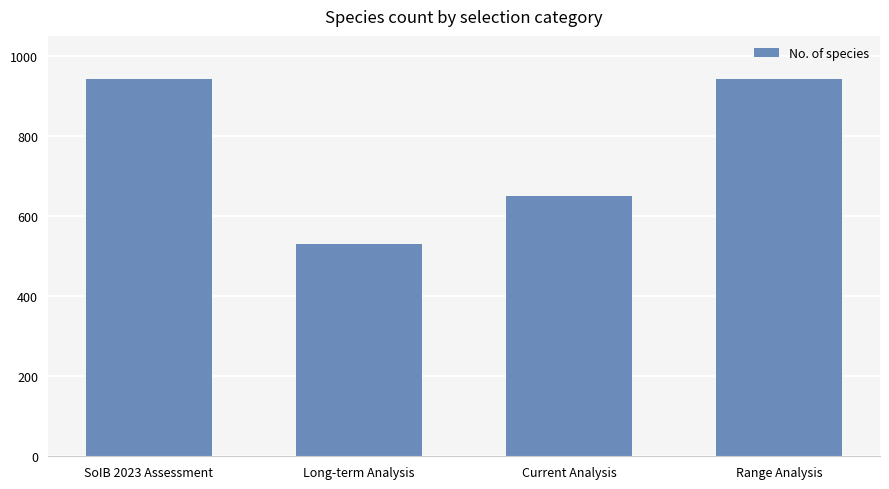

What is the smallest value displayed?

530